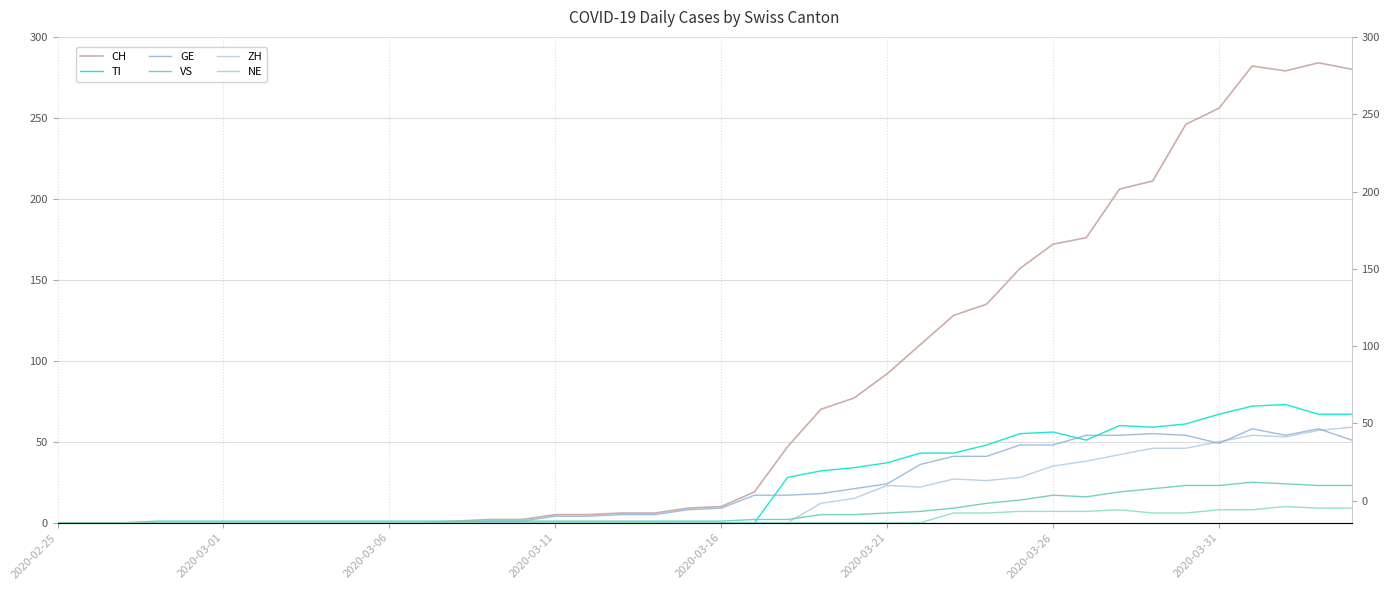

The GE series shows 0 at 11. True or false?

True